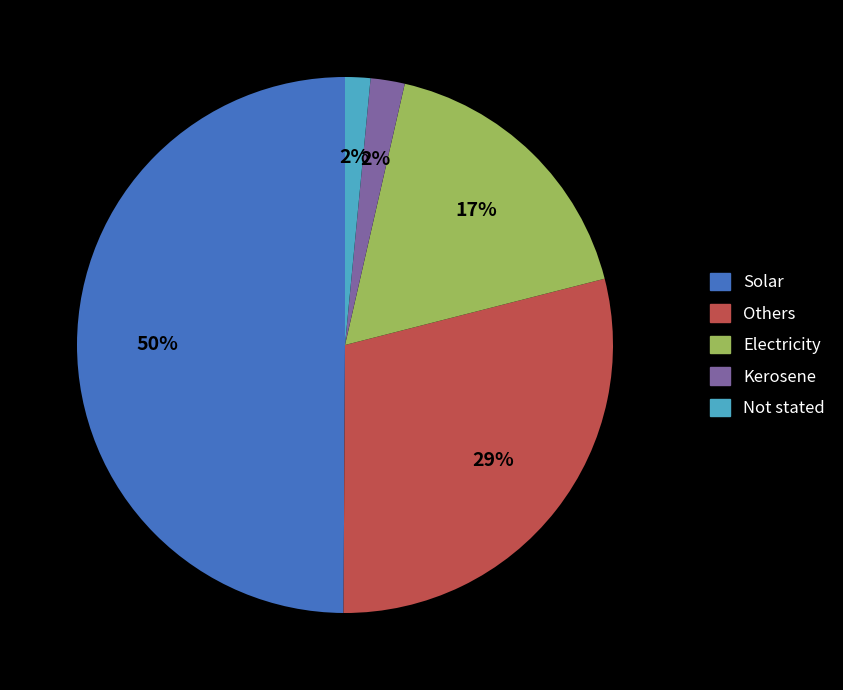

Do Others and Not stated together represent more than half of the pie?

No